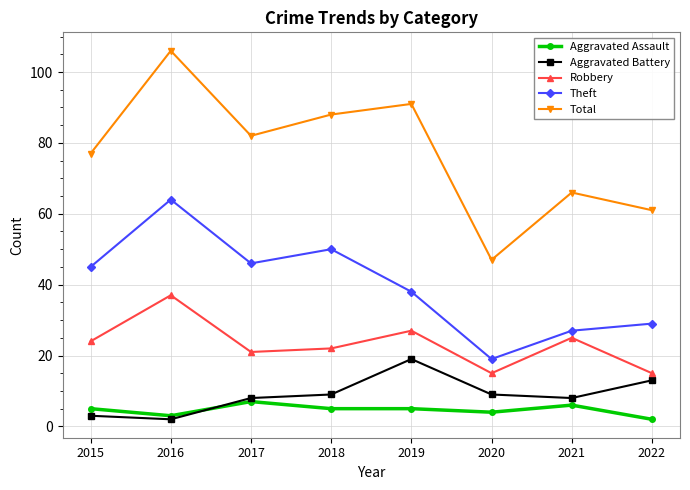

Which series has the largest range (max minus min)?

Total